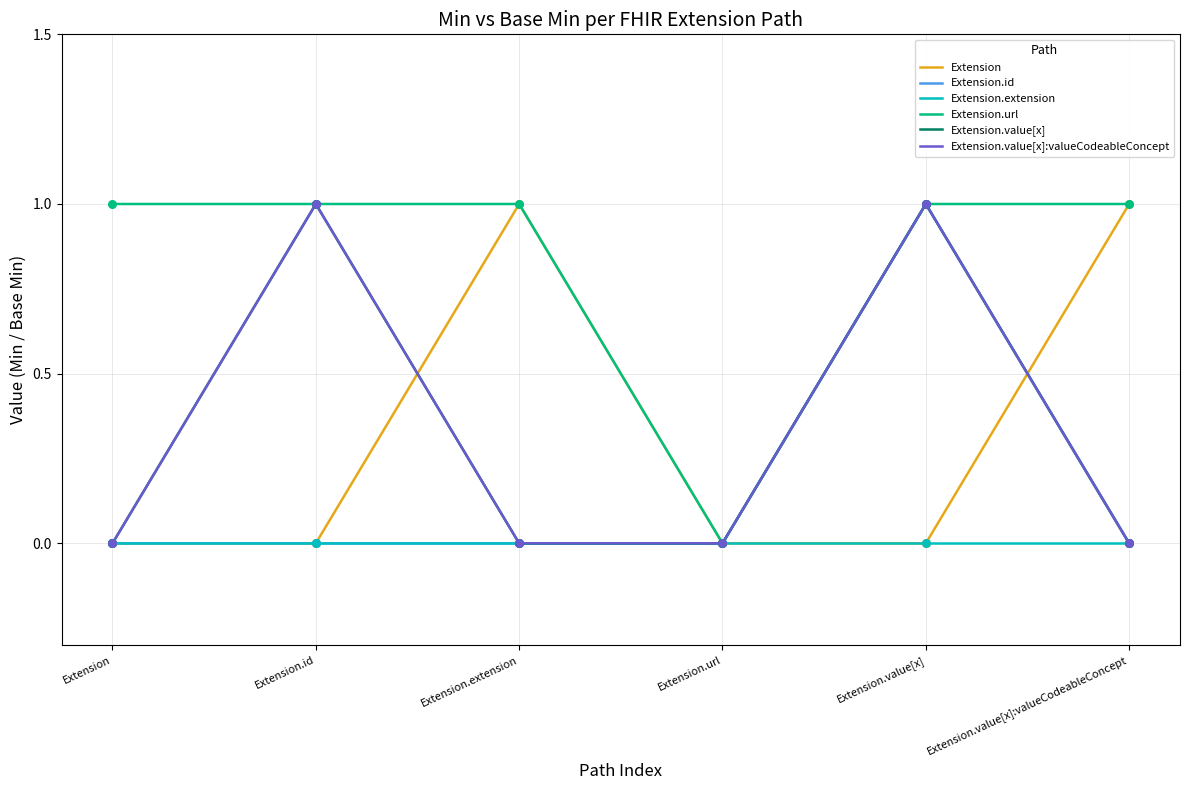

Does the chart have visible grid lines?

Yes